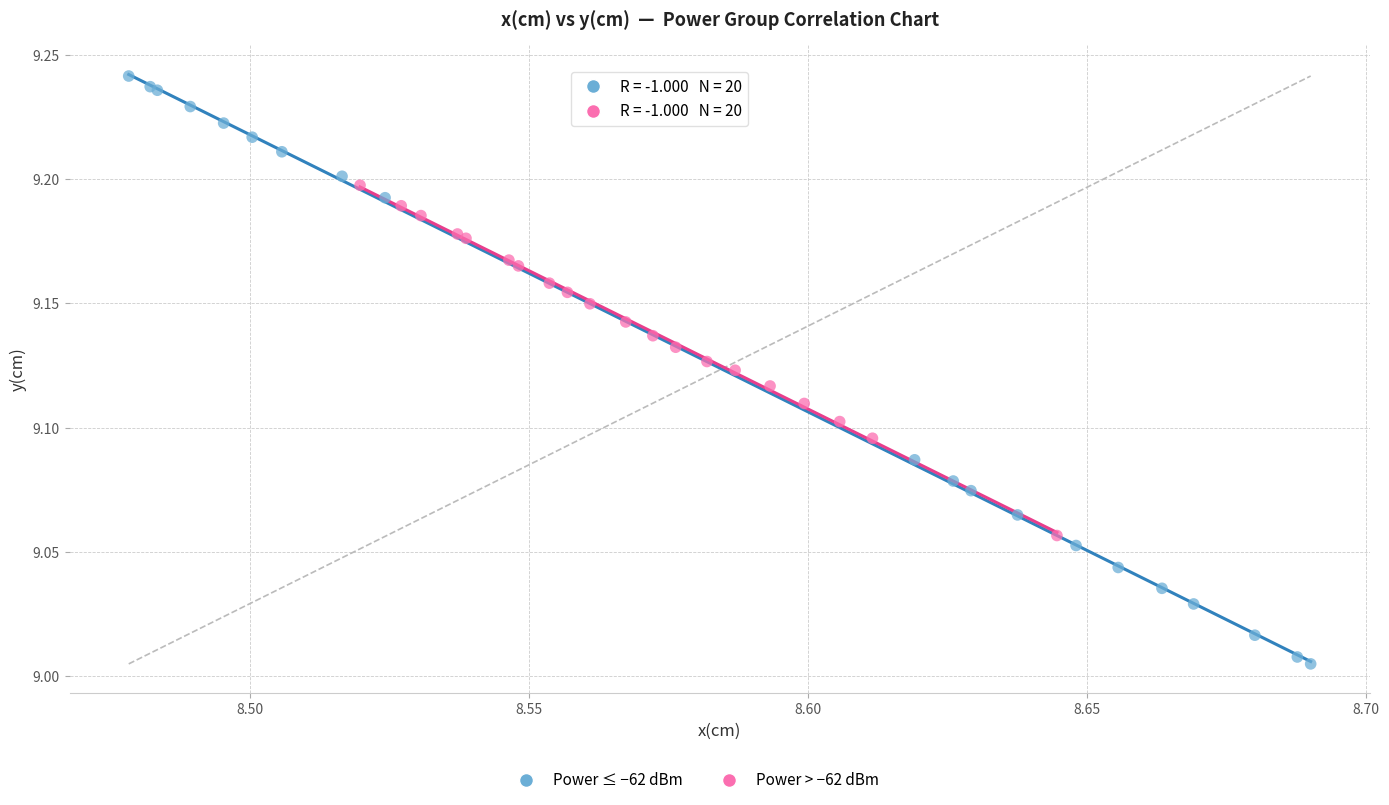

Which series contains the lowest Y value?

Power ≤ −62 dBm